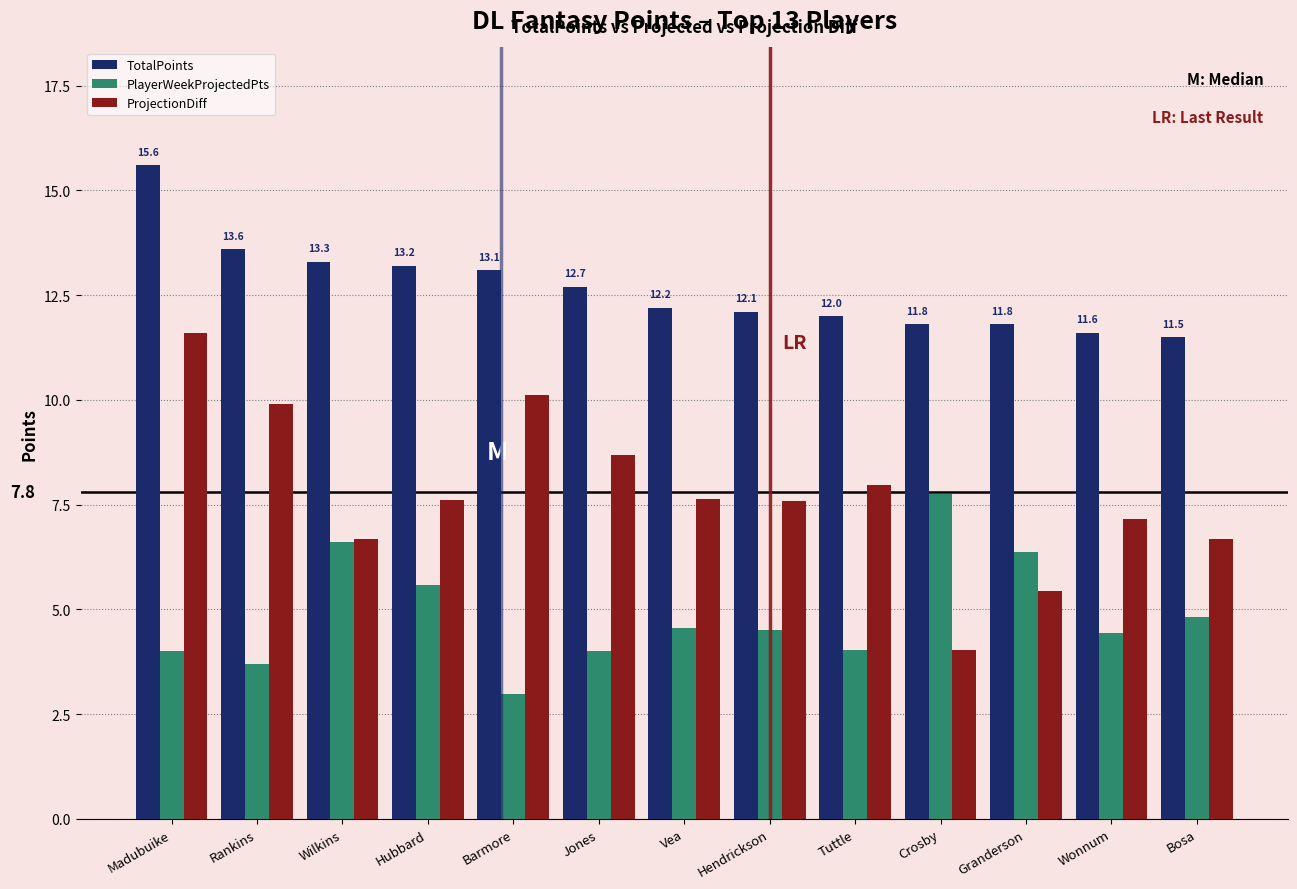

How many distinct data groups are displayed?

3